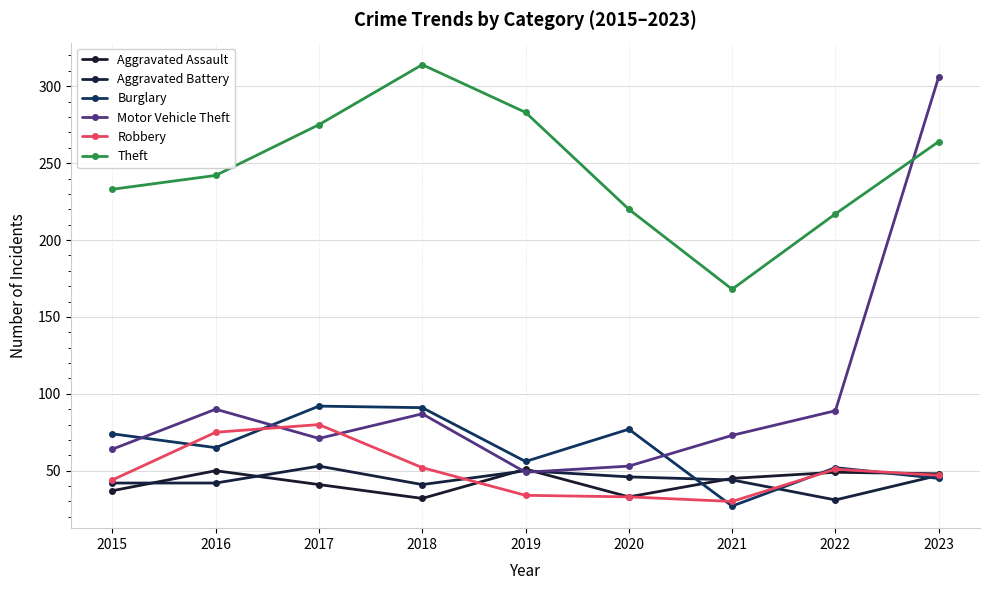

Does the chart display data point markers on the line(s)?

Yes